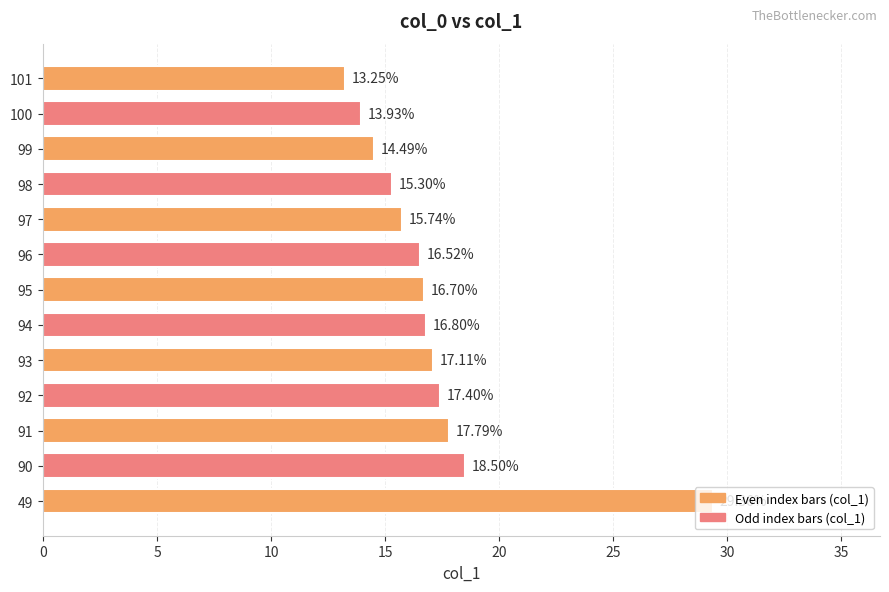

What is the change in value from 93 to 94?

-0.3